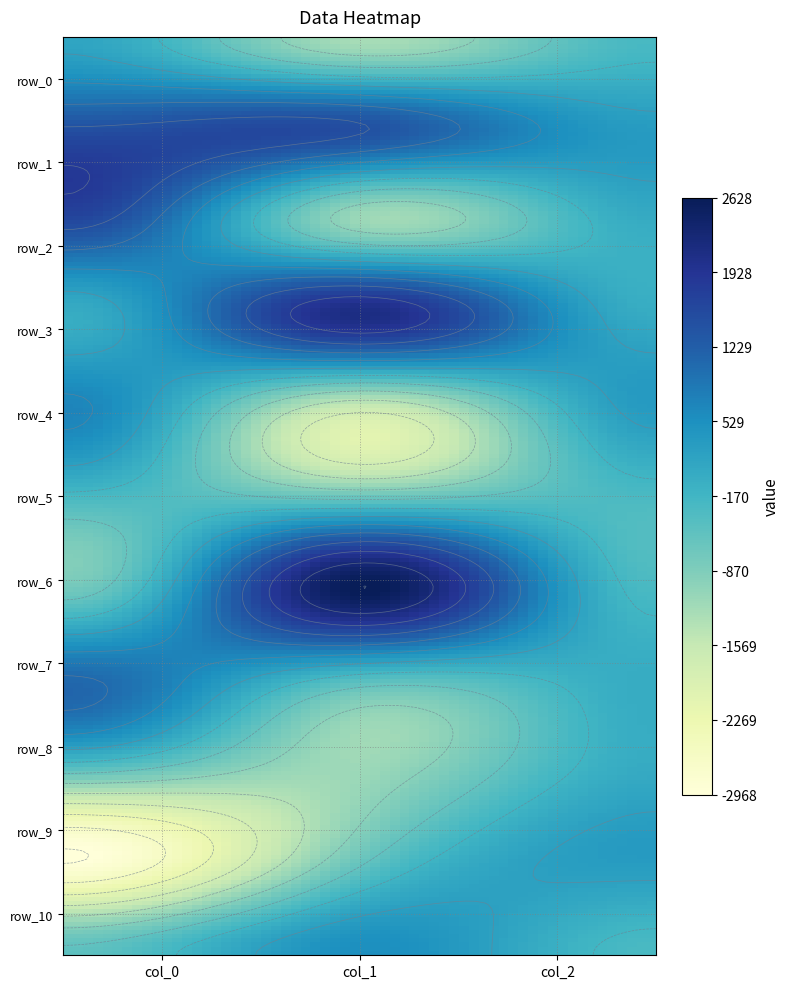

What is the sum of the col_2 values at 6 and 9?

42.0